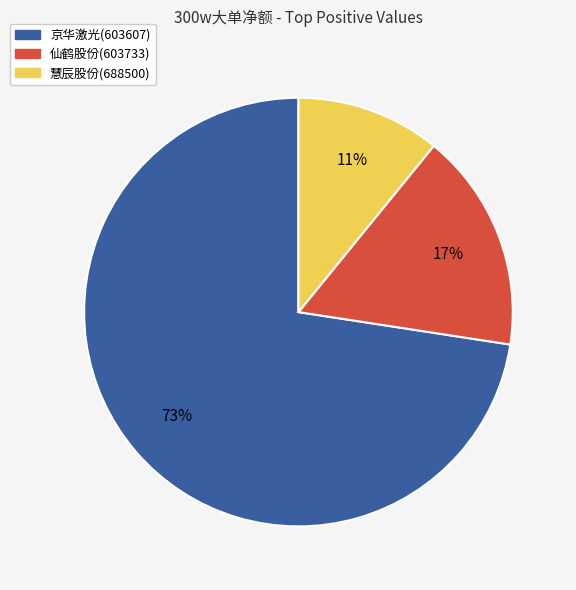

To the nearest percent, what is the average slice percentage?

33%